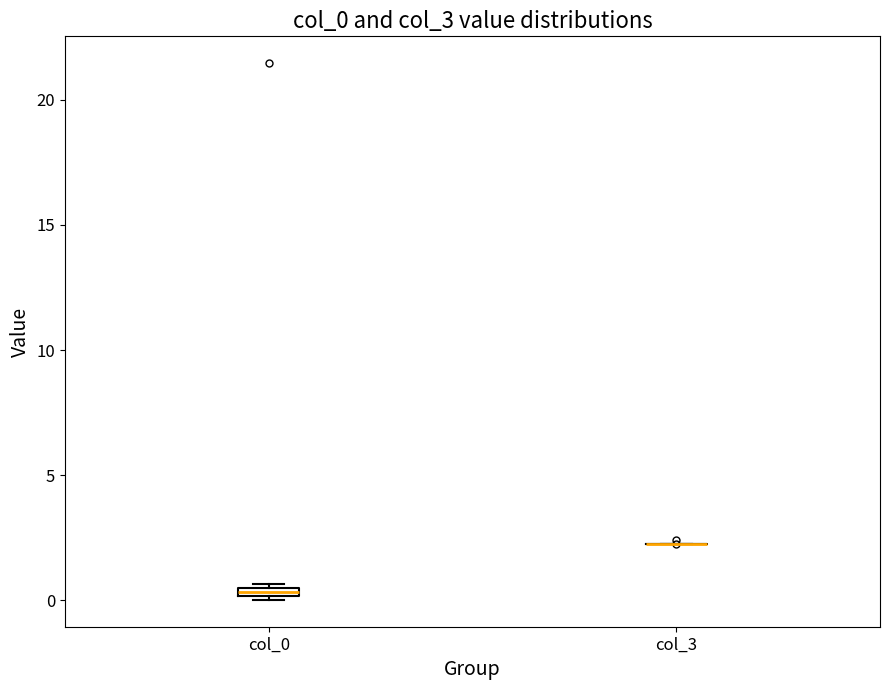

Where is the upper edge of the box for col_0 on the y-axis? The values are not printed on the chart, so give them approximately, as read against the axis.

0.5